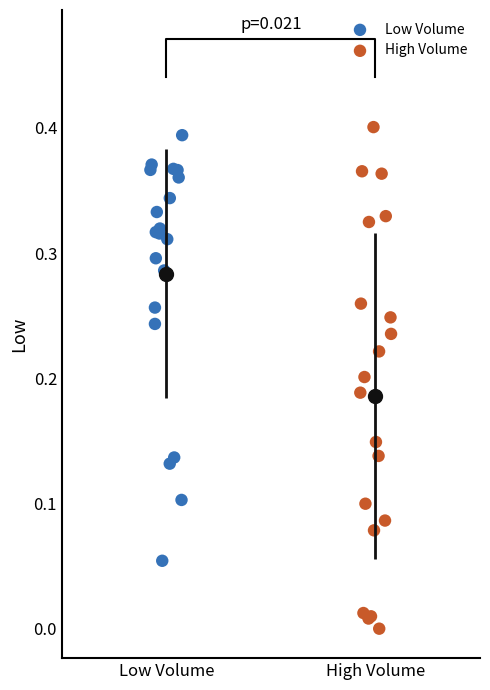

Which series contains the lowest Y value?

High Volume